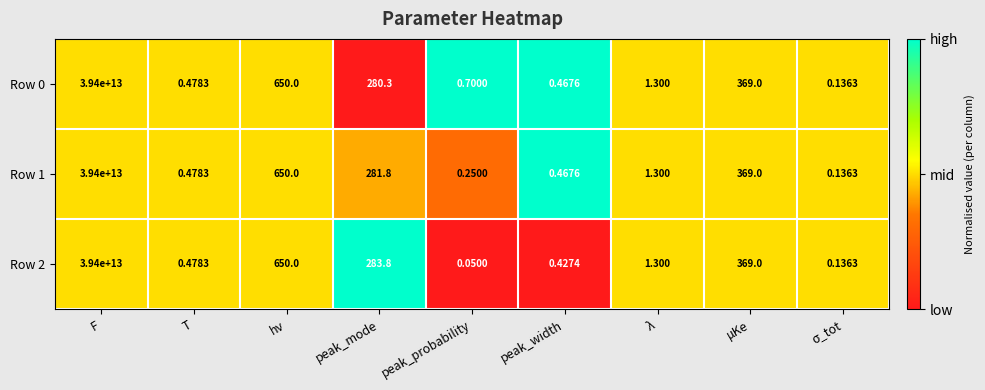

At which label does Row 2 first exceed 1?

F